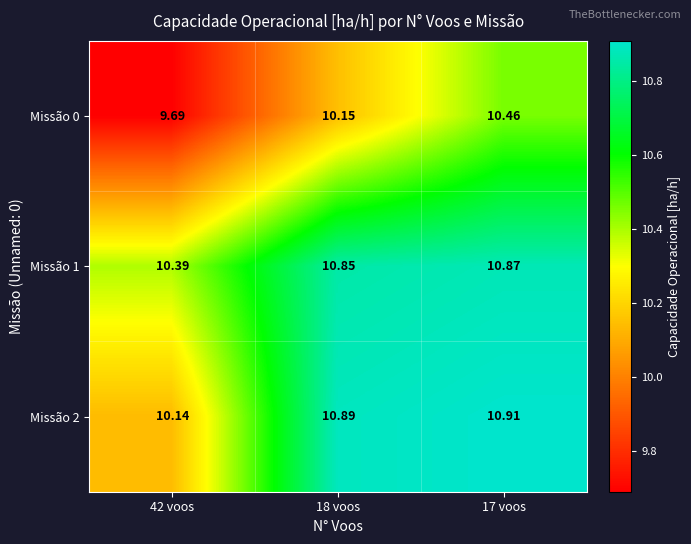

Is the value of Missão 2 at 42 voos greater than the value of Missão 0 at 18 voos?

No